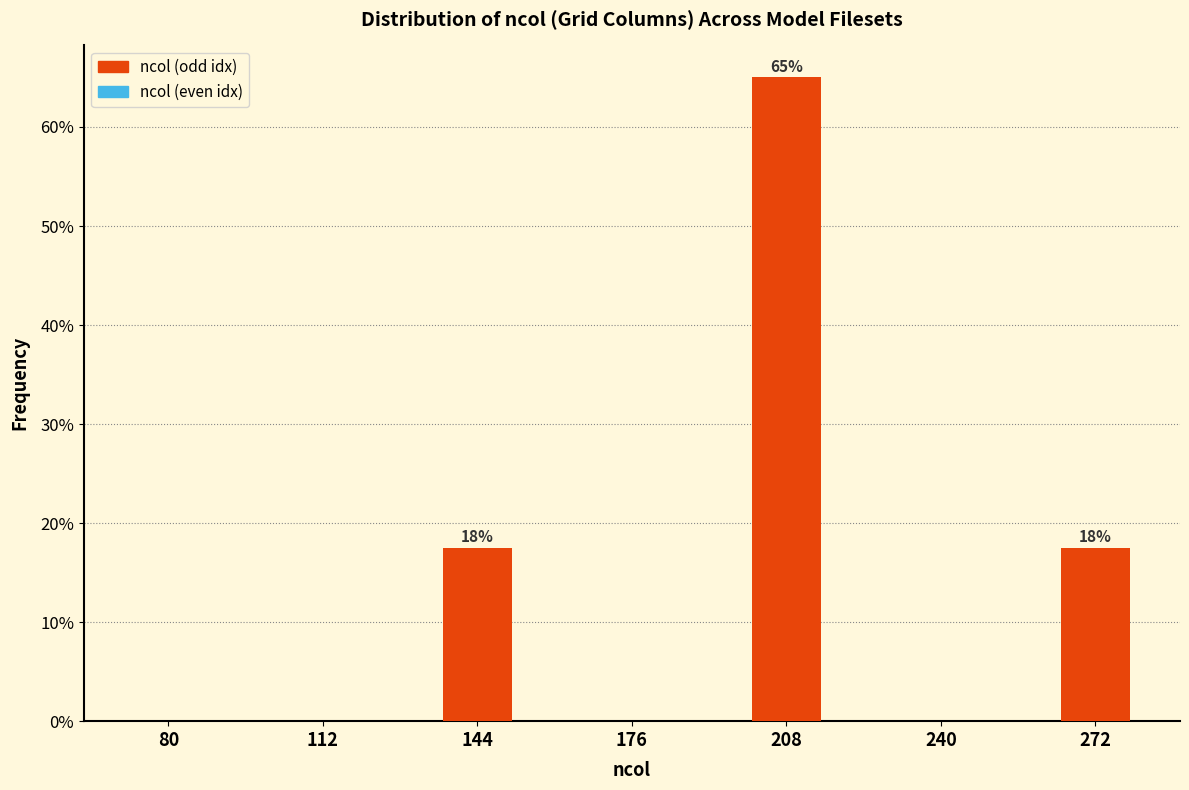

Which range on the x-axis has the tallest bar?

192 to 224